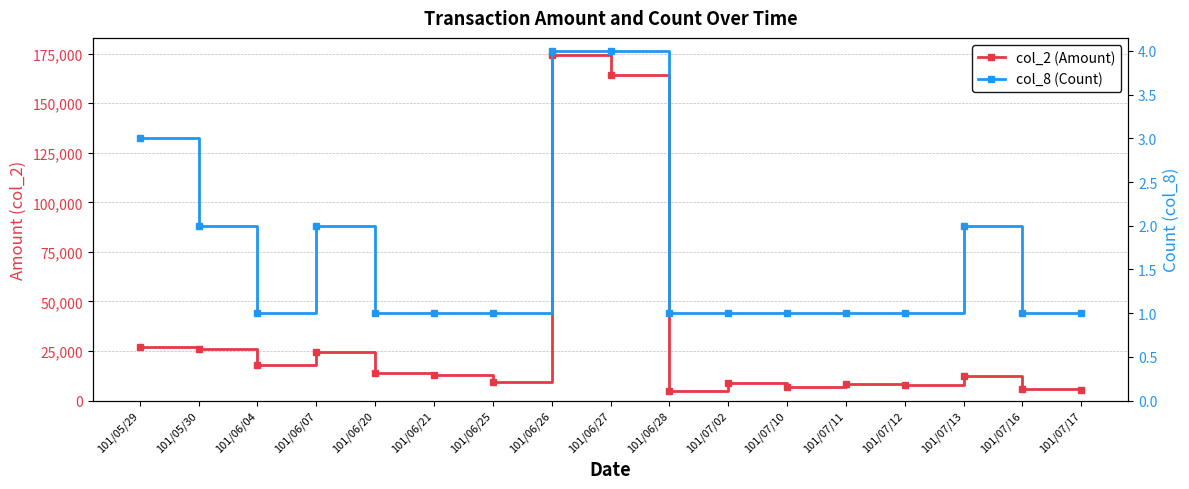

At which category is the sum across all series the highest?

101/06/26